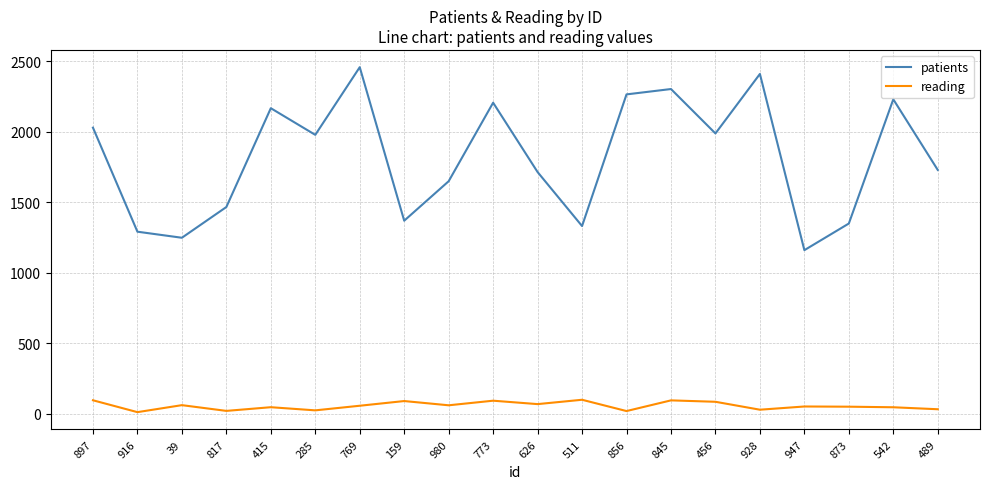

True or false: reading and patients cross at least once.

False